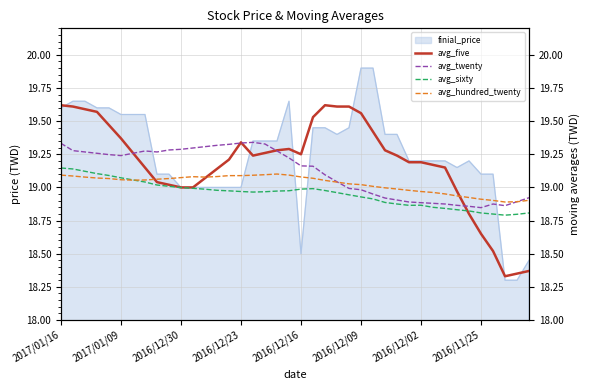

The finial_price series shows 19.1 at 2016/11/25. True or false?

True